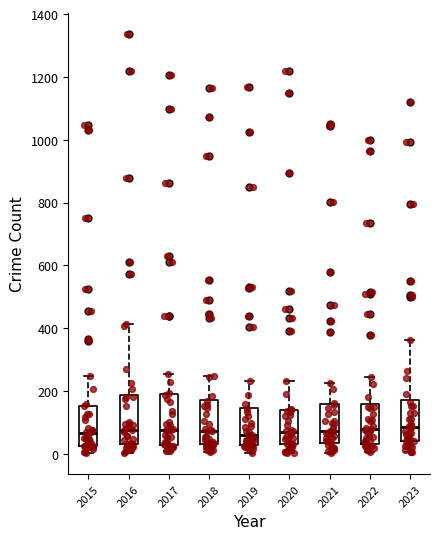

Reading left to right, transcribe this box plot: for each box, give where its median line is, the range the box spans, and where its two whiskers end, as read against the y-axis. The values are not printed on the chart, so give them approximately, as read against the axis.

2015: median 60, box 20 to 160, whiskers 0 to 240
2016: median 80, box 40 to 180, whiskers 0 to 420
2017: median 80, box 20 to 180, whiskers 0 to 260
2018: median 80, box 20 to 180, whiskers 0 to 240
2019: median 60, box 20 to 140, whiskers 0 to 240
2020: median 60, box 40 to 140, whiskers 0 to 240
2021: median 80, box 40 to 160, whiskers 0 to 220
2022: median 80, box 40 to 160, whiskers 0 to 240
2023: median 80, box 40 to 180, whiskers 0 to 360